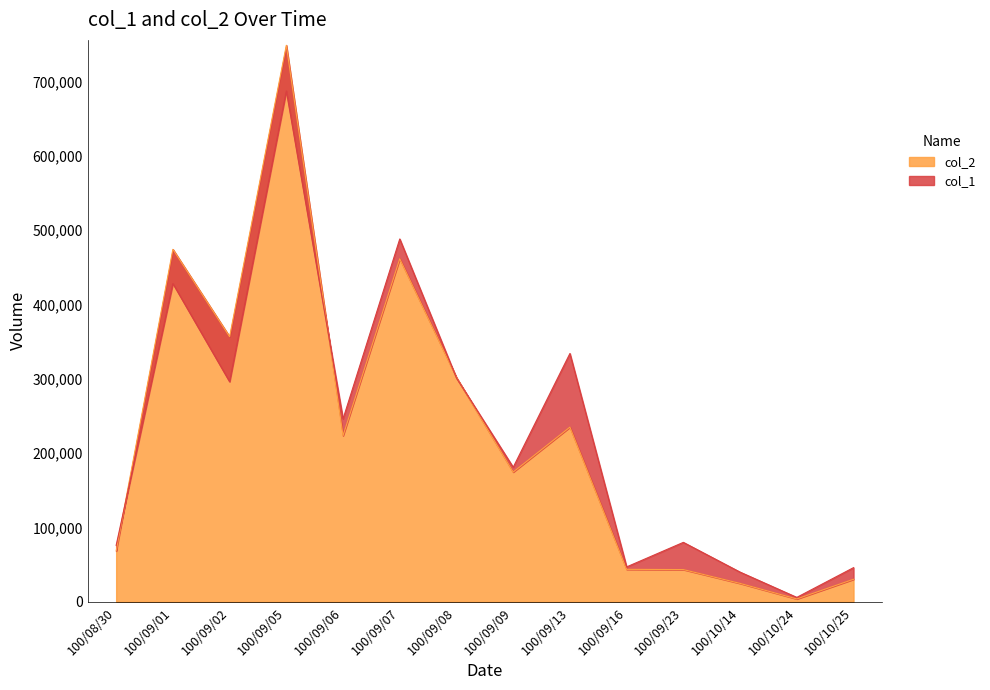

Which label corresponds to the largest value in the chart?

100/09/05